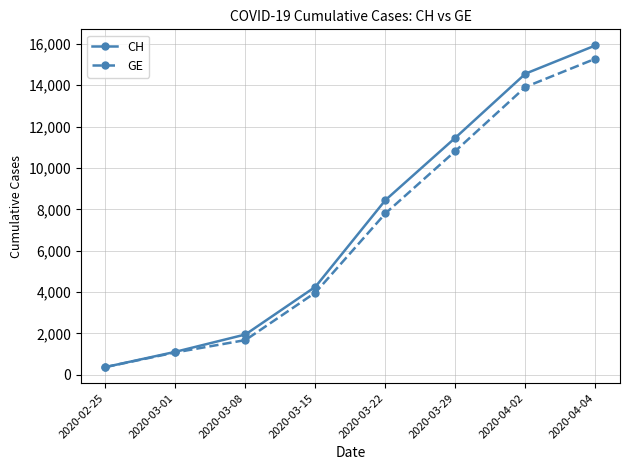

How many values in the CH series are below 8449?

4